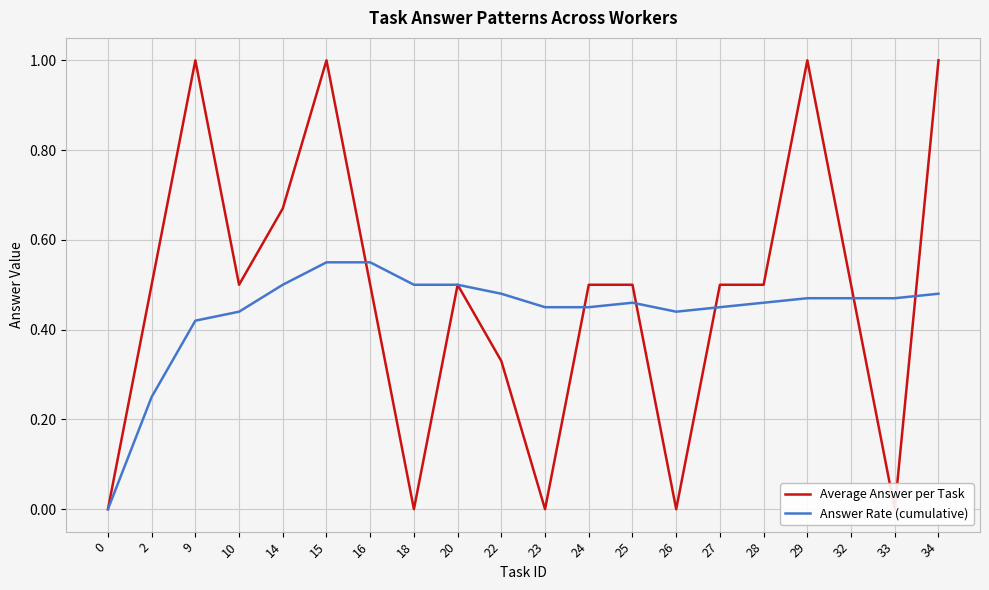

Between 22 and 29, which series saw the biggest shift?

Average Answer per Task